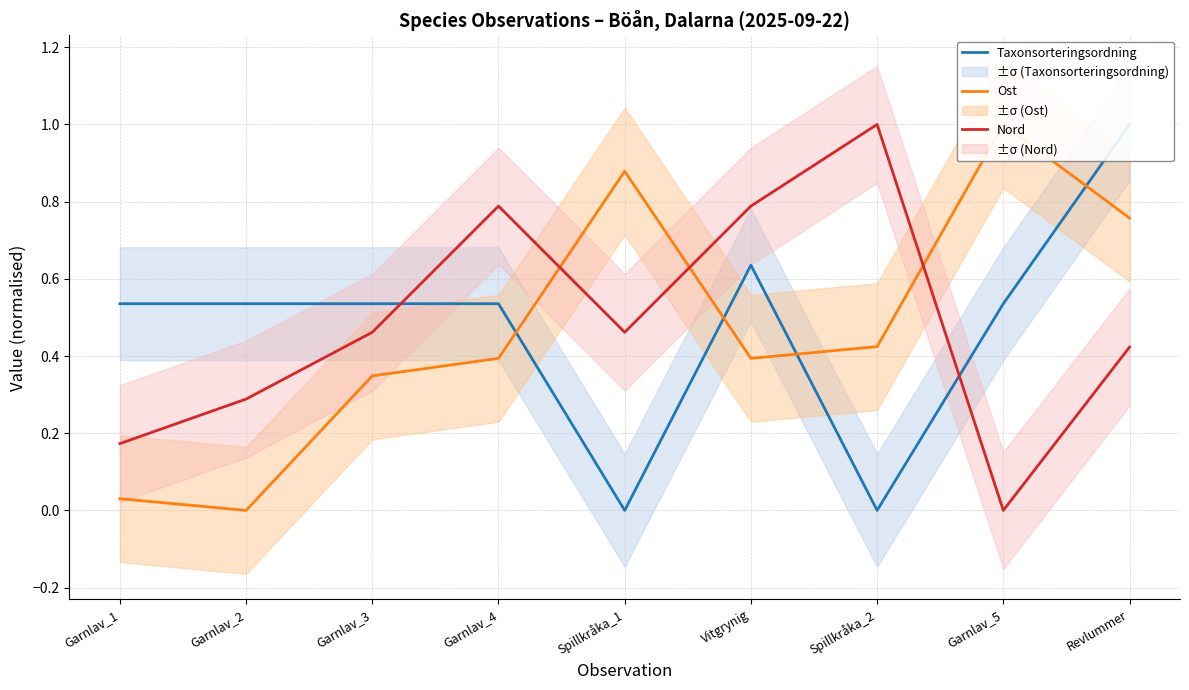

After their last crossing, which series has the higher values: Ost or Taxonsorteringsordning?

Taxonsorteringsordning